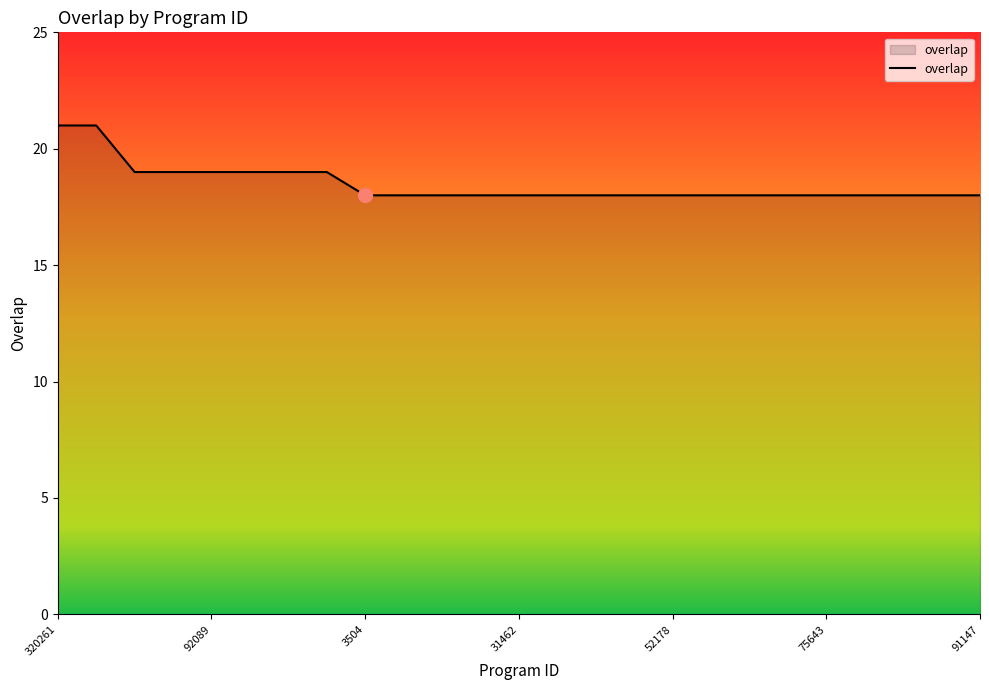

What is the minimum value shown in the chart?

18